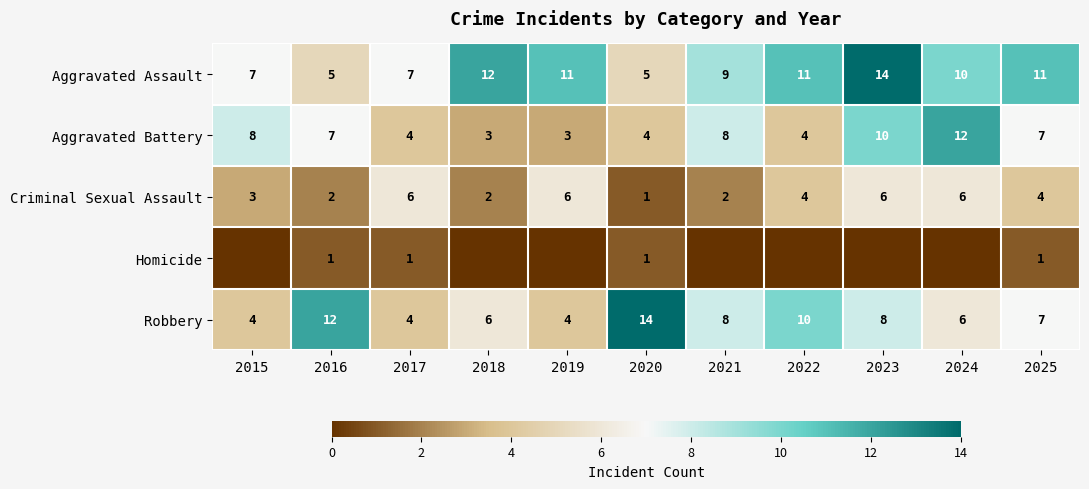

What is the difference between the highest and lowest values at 2021?

9